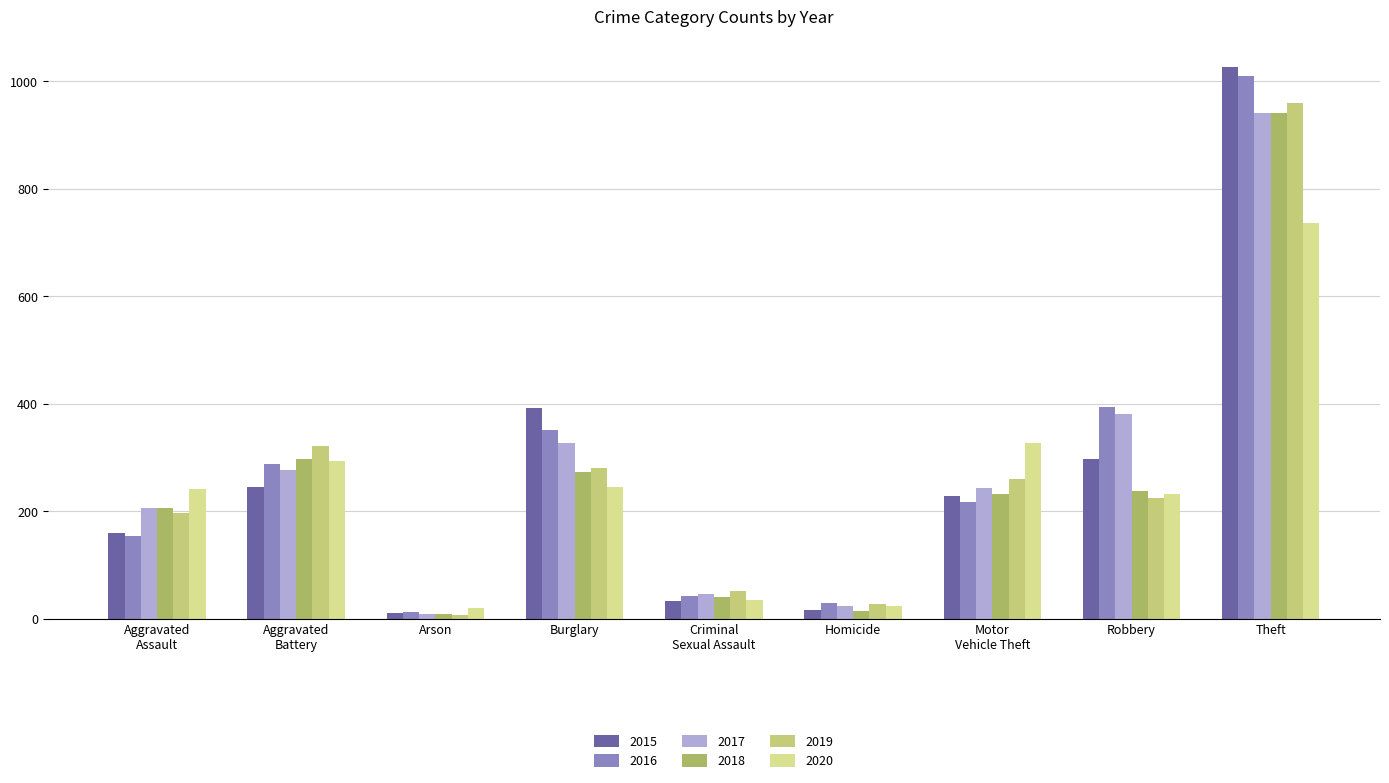

Reading left to right, extract all data points from this chart.

2015: 160	246	11	393	34	17	228	297	1027
2016: 154	288	13	352	43	29	218	394	1009
2017: 207	277	9	327	47	24	243	381	941
2018: 206	297	9	273	40	15	232	237	941
2019: 197	321	8	281	51	27	260	224	959
2020: 242	294	20	245	36	24	328	233	736